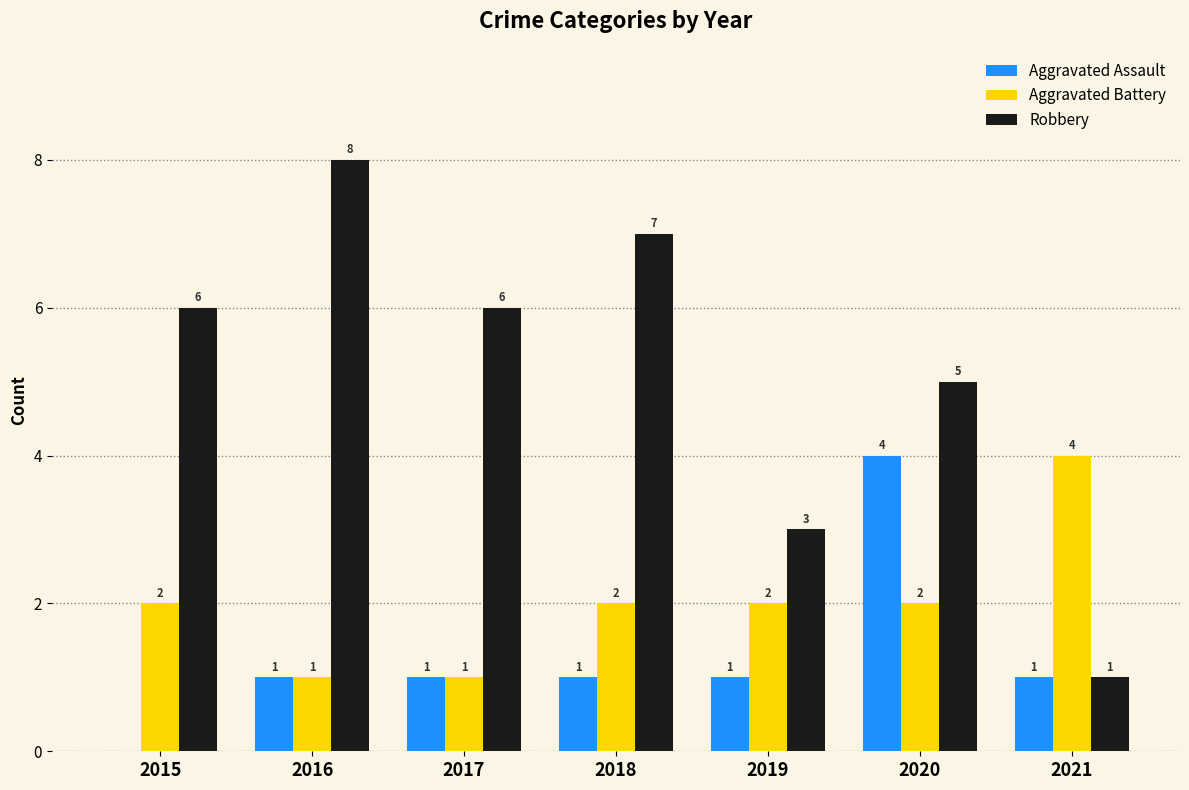

The Aggravated Assault series shows 0 at 2015. True or false?

True